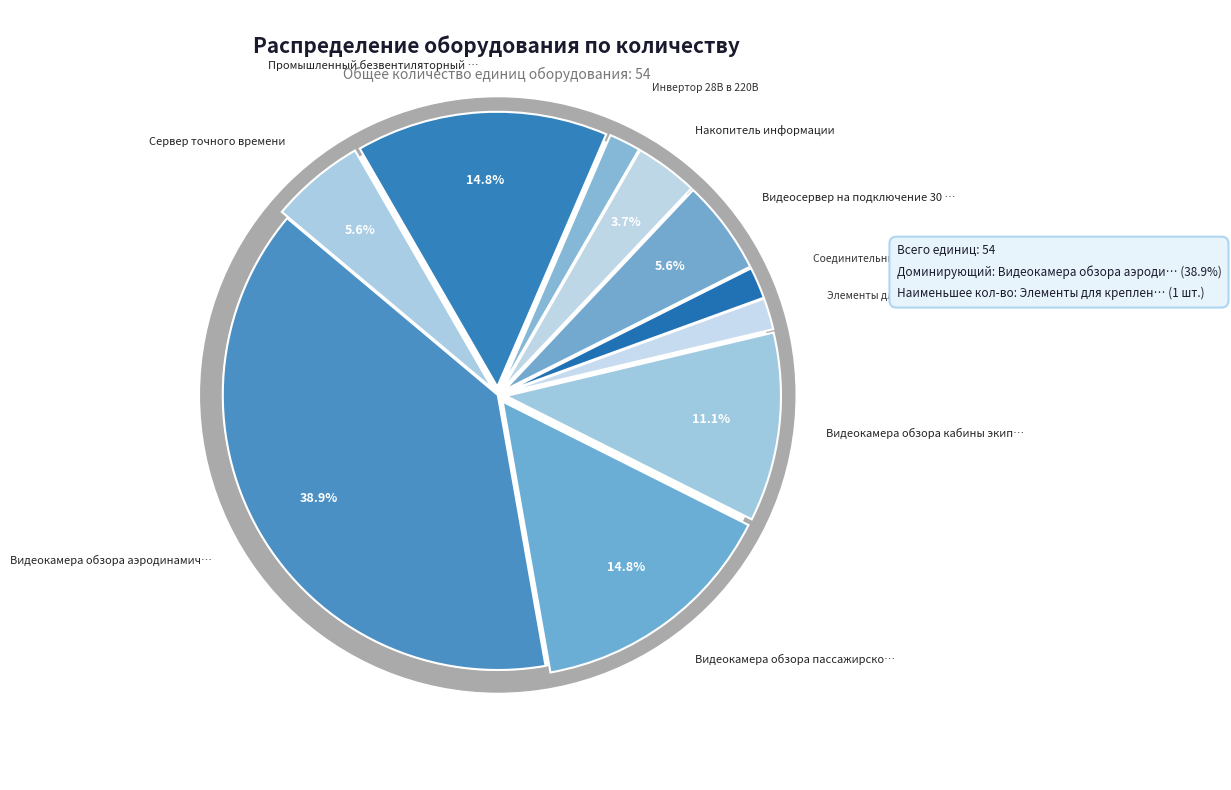

What is the ratio of the value at Видеосервер на подключение 30 камер to the value at Элементы для крепления видеокамер?

3.0